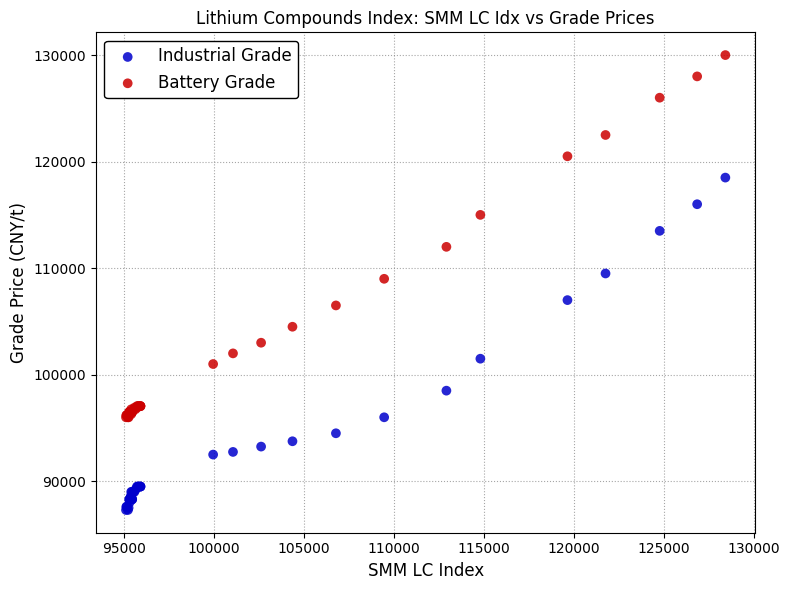

What are all the series names shown in the legend?

Industrial Grade, Battery Grade